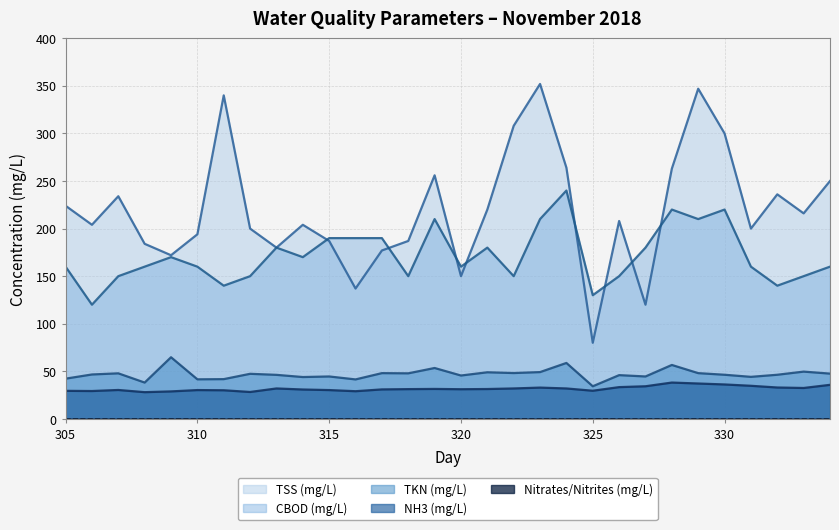

Between 305 and 326, which series saw the biggest shift?

TSS (mg/L)